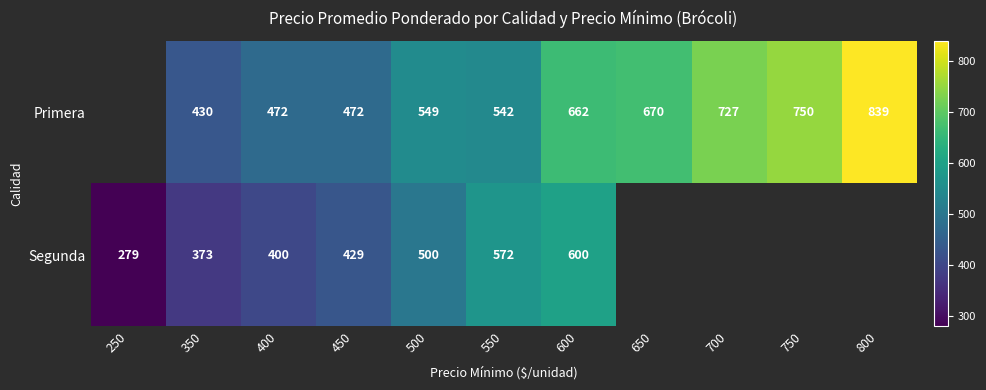

What is the total value across all series at 350?

803